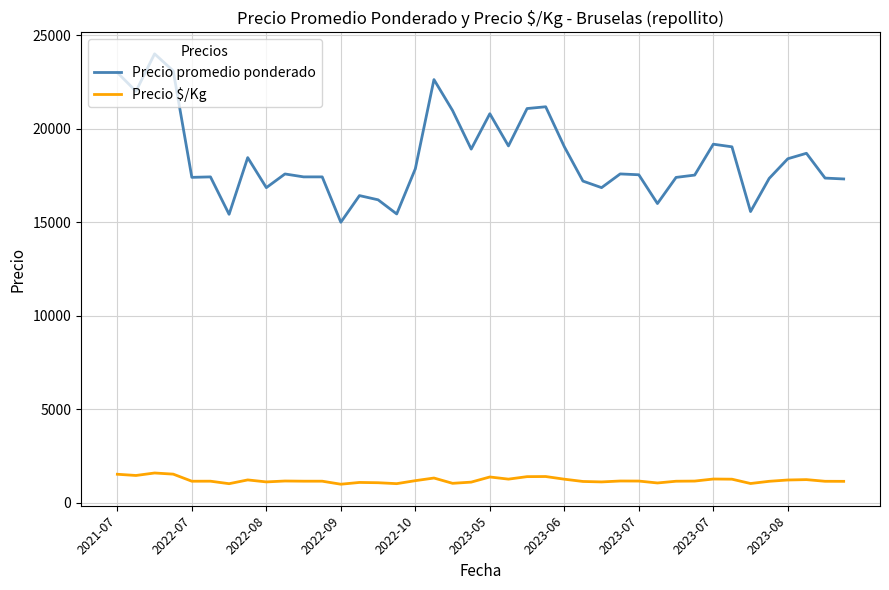

What is the difference between the maximum and minimum values in the Precio $/Kg series?

600